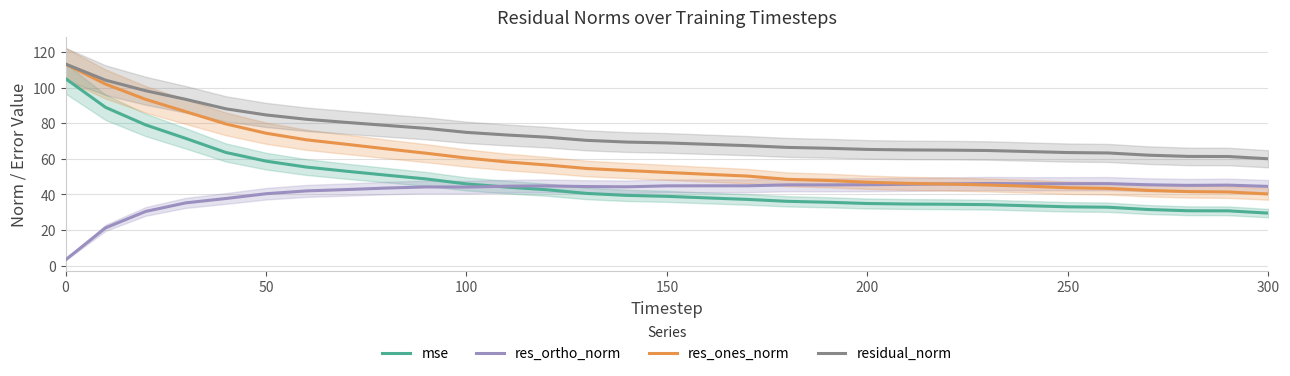

Where is res_ones_norm nearest to the value 76?

50